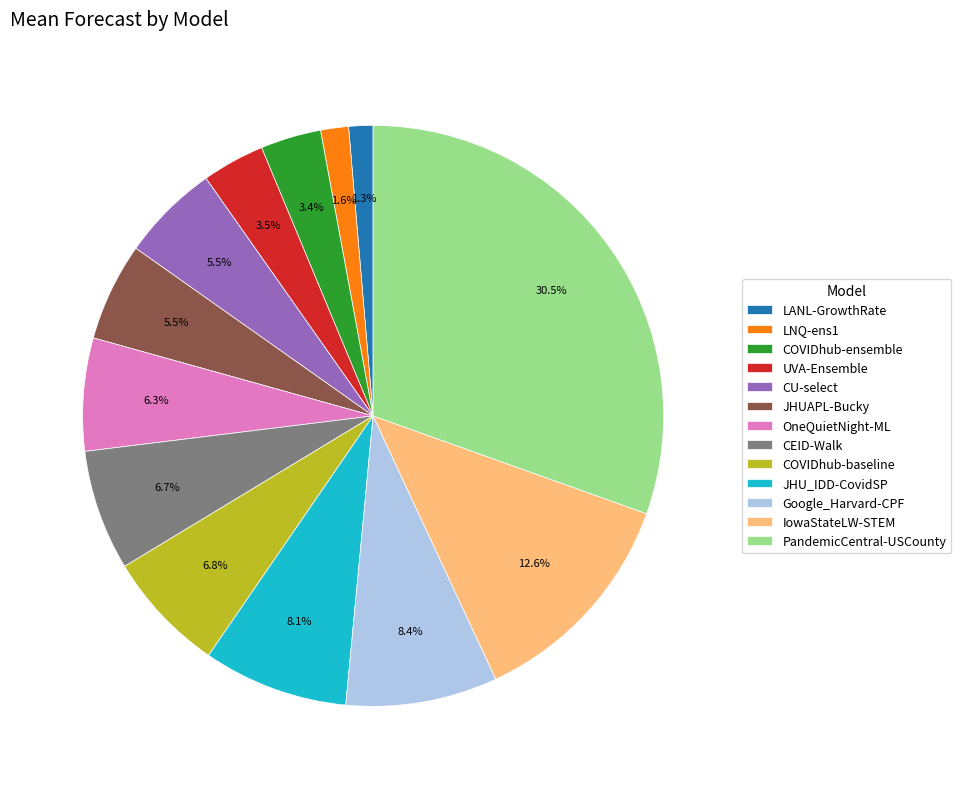

Which has a higher value, CU-select or COVIDhub-ensemble?

CU-select